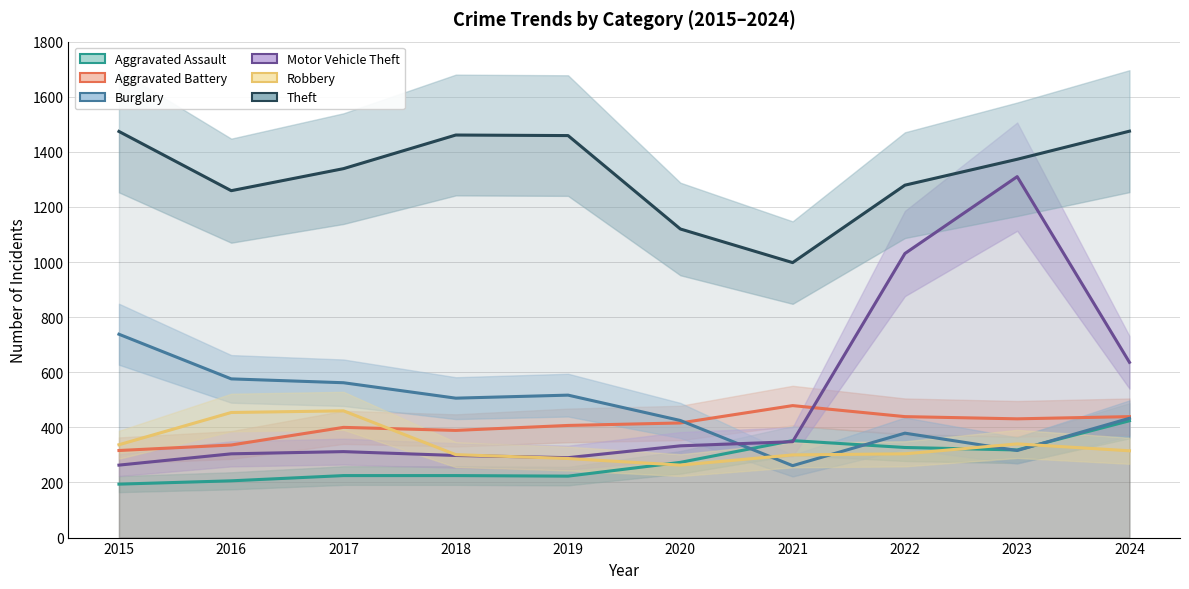

What is the value of the Robbery point at the 2nd from the left?

454